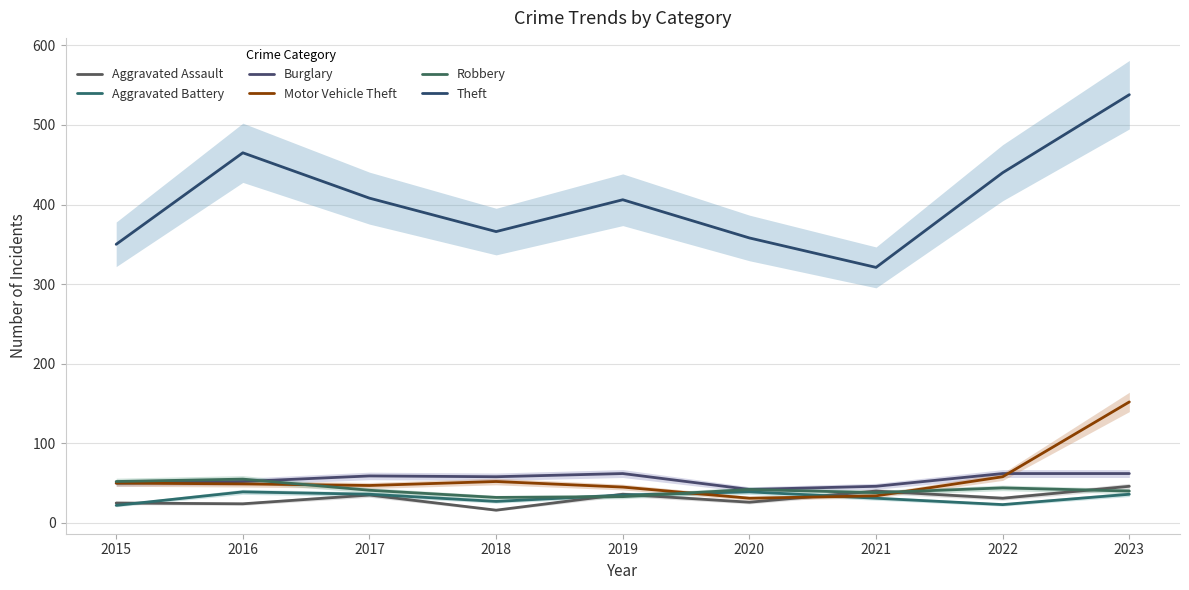

How many data points in Aggravated Assault are above 31?

4